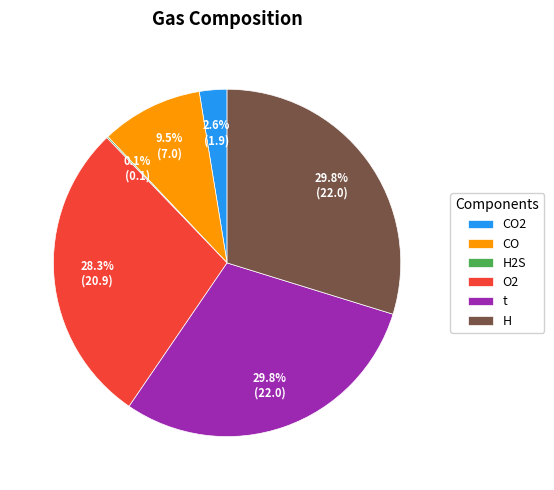

Between H and CO2, which is larger?

H